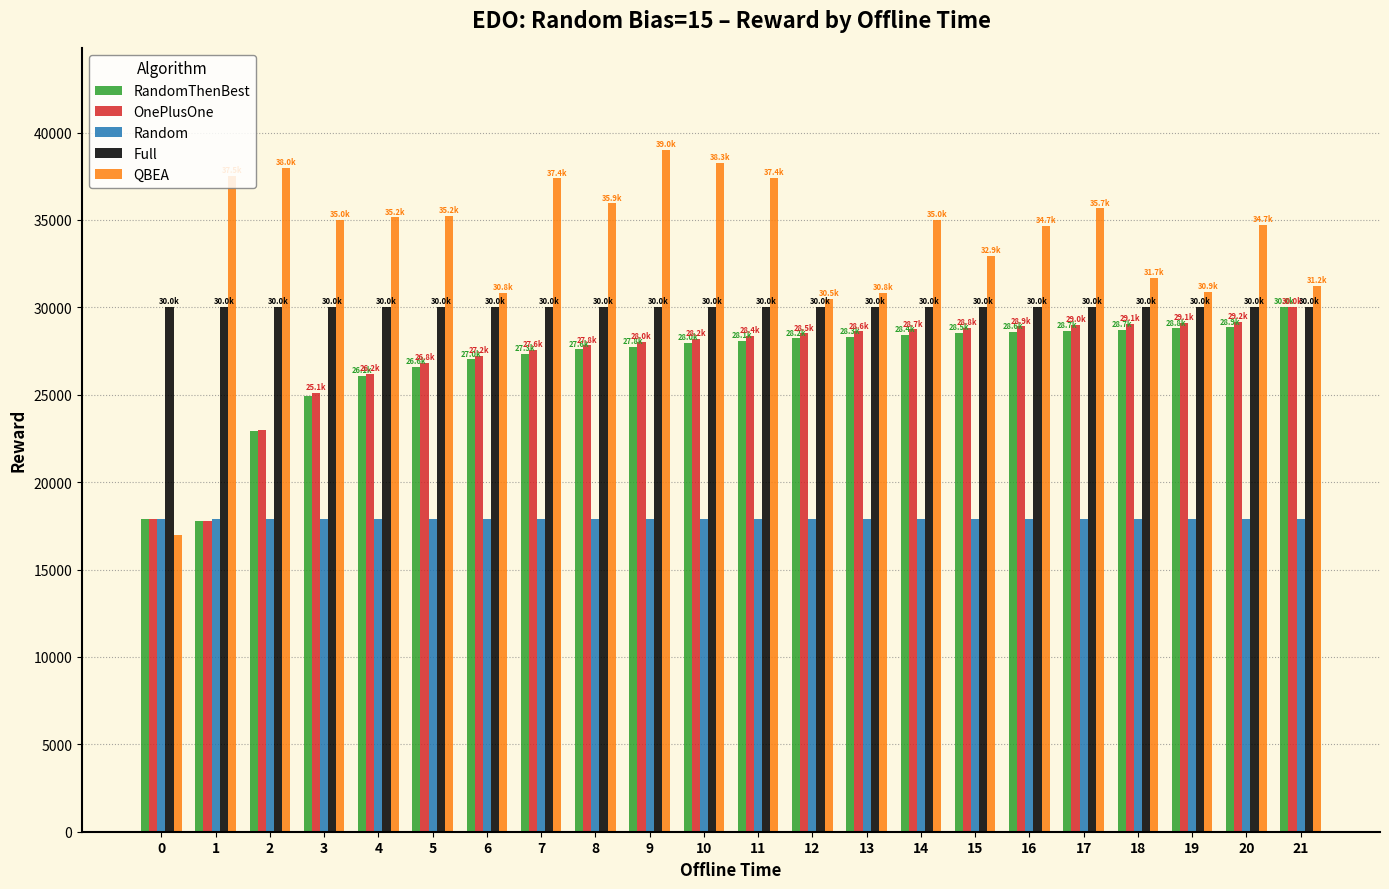

At which label does RandomThenBest first exceed 28099?

11